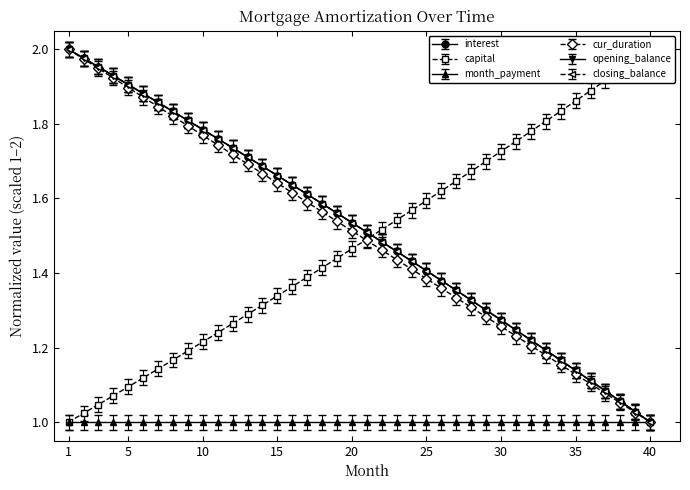

Reading left to right, extract all data points from this chart.

opening_balance: 2.0	2.0	2.0	1.9	1.9	1.9	1.9	1.8	1.8	1.8	1.8	1.7	1.7	1.7	1.7	1.6	1.6	1.6	1.6	1.5	1.5	1.5	1.5	1.4	1.4	1.4	1.4	1.3	1.3	1.3	1.2	1.2	1.2	1.2	1.1	1.1	1.1	1.1	1.0	1.0
closing_balance: 2.0	2.0	2.0	1.9	1.9	1.9	1.9	1.8	1.8	1.8	1.8	1.7	1.7	1.7	1.7	1.6	1.6	1.6	1.6	1.5	1.5	1.5	1.5	1.4	1.4	1.4	1.4	1.3	1.3	1.3	1.2	1.2	1.2	1.2	1.1	1.1	1.1	1.1	1.0	1.0
interest: 2.0	2.0	2.0	1.9	1.9	1.9	1.9	1.8	1.8	1.8	1.8	1.7	1.7	1.7	1.7	1.6	1.6	1.6	1.6	1.5	1.5	1.5	1.5	1.4	1.4	1.4	1.4	1.3	1.3	1.3	1.2	1.2	1.2	1.2	1.1	1.1	1.1	1.1	1.0	1.0
capital: 1.0	1.0	1.0	1.1	1.1	1.1	1.1	1.2	1.2	1.2	1.2	1.3	1.3	1.3	1.3	1.4	1.4	1.4	1.4	1.5	1.5	1.5	1.5	1.6	1.6	1.6	1.6	1.7	1.7	1.7	1.8	1.8	1.8	1.8	1.9	1.9	1.9	1.9	2.0	2.0
cur_duration: 2.0	2.0	1.9	1.9	1.9	1.9	1.8	1.8	1.8	1.8	1.7	1.7	1.7	1.7	1.6	1.6	1.6	1.6	1.5	1.5	1.5	1.5	1.4	1.4	1.4	1.4	1.3	1.3	1.3	1.3	1.2	1.2	1.2	1.2	1.1	1.1	1.1	1.1	1.0	1.0